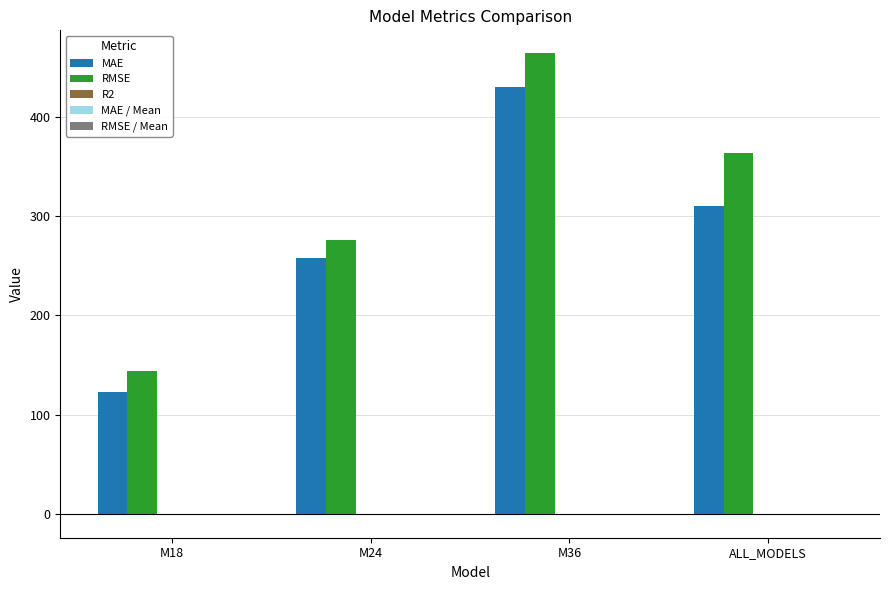

Which series has the widest spread of values?

RMSE